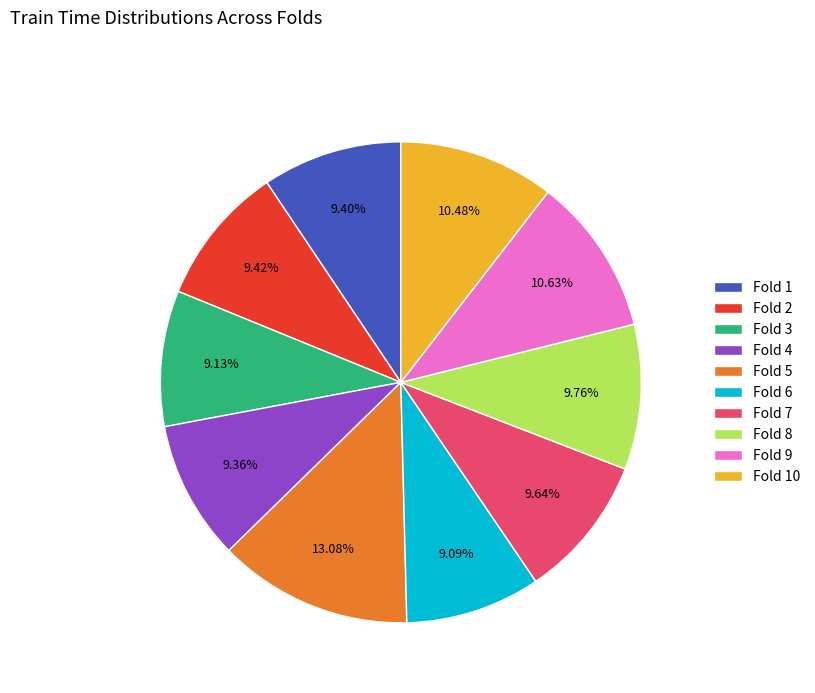

True or false: Fold 5 accounts for 22% of the total.

False